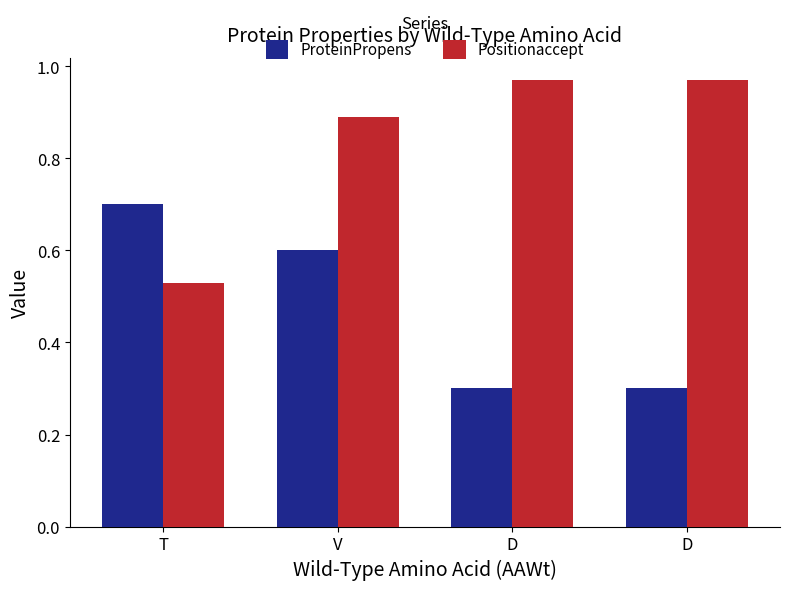

What is the difference between the highest and lowest values at D?

0.7